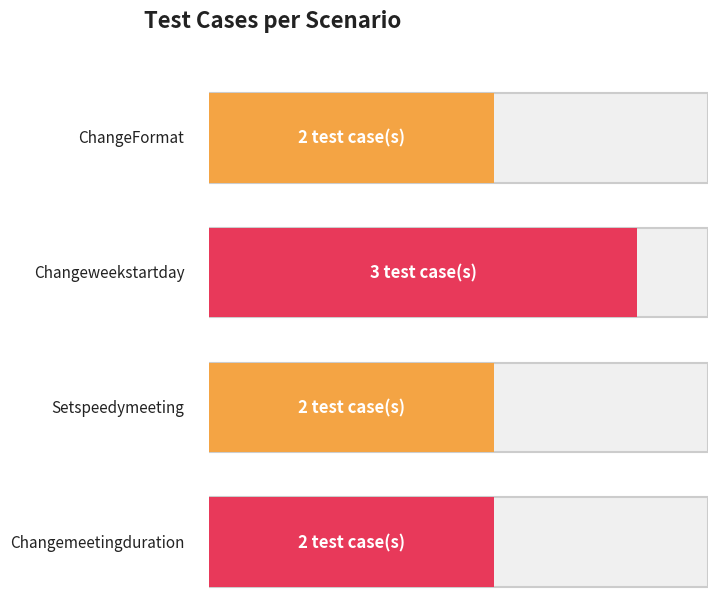

Reading right to left, transcribe all the data shown in this chart.

2	2	3	2